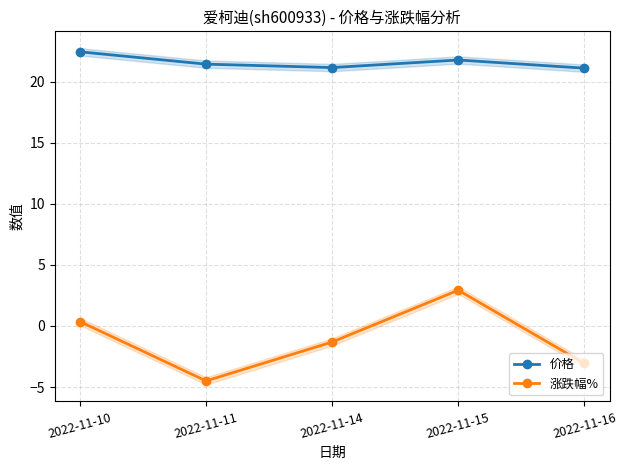

Is it true that 涨跌幅% equals 0.4 at 2022-11-10?

True